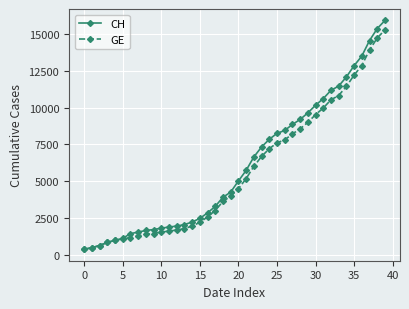

What is the maximum value for CH?

15926